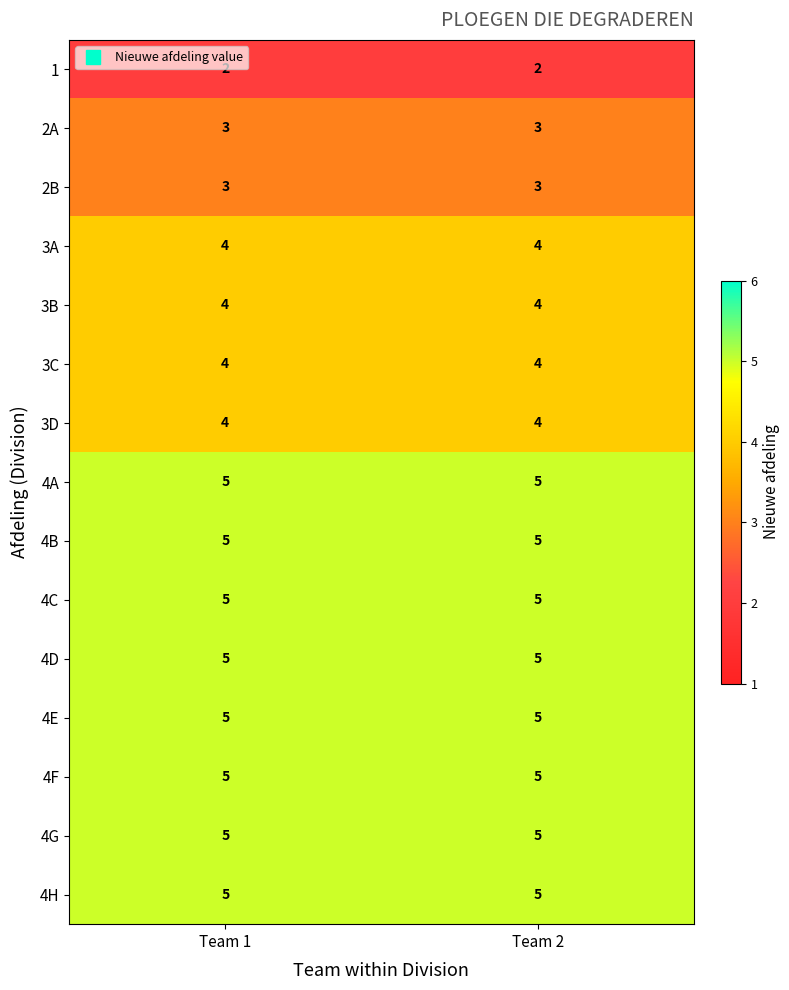

Is the value of 4E at Team 2 greater than the value of 3C at Team 1?

Yes